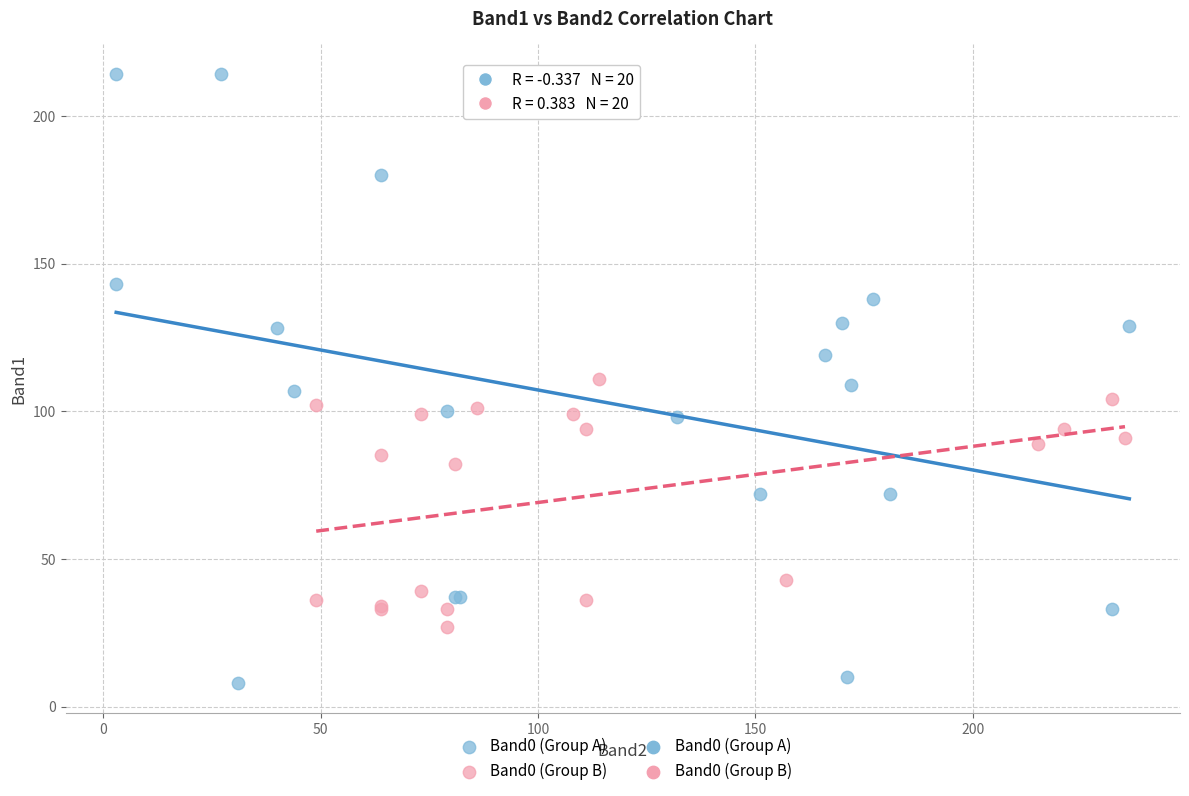

Which series has the largest Y range (max minus min)?

Band0 (Group A)